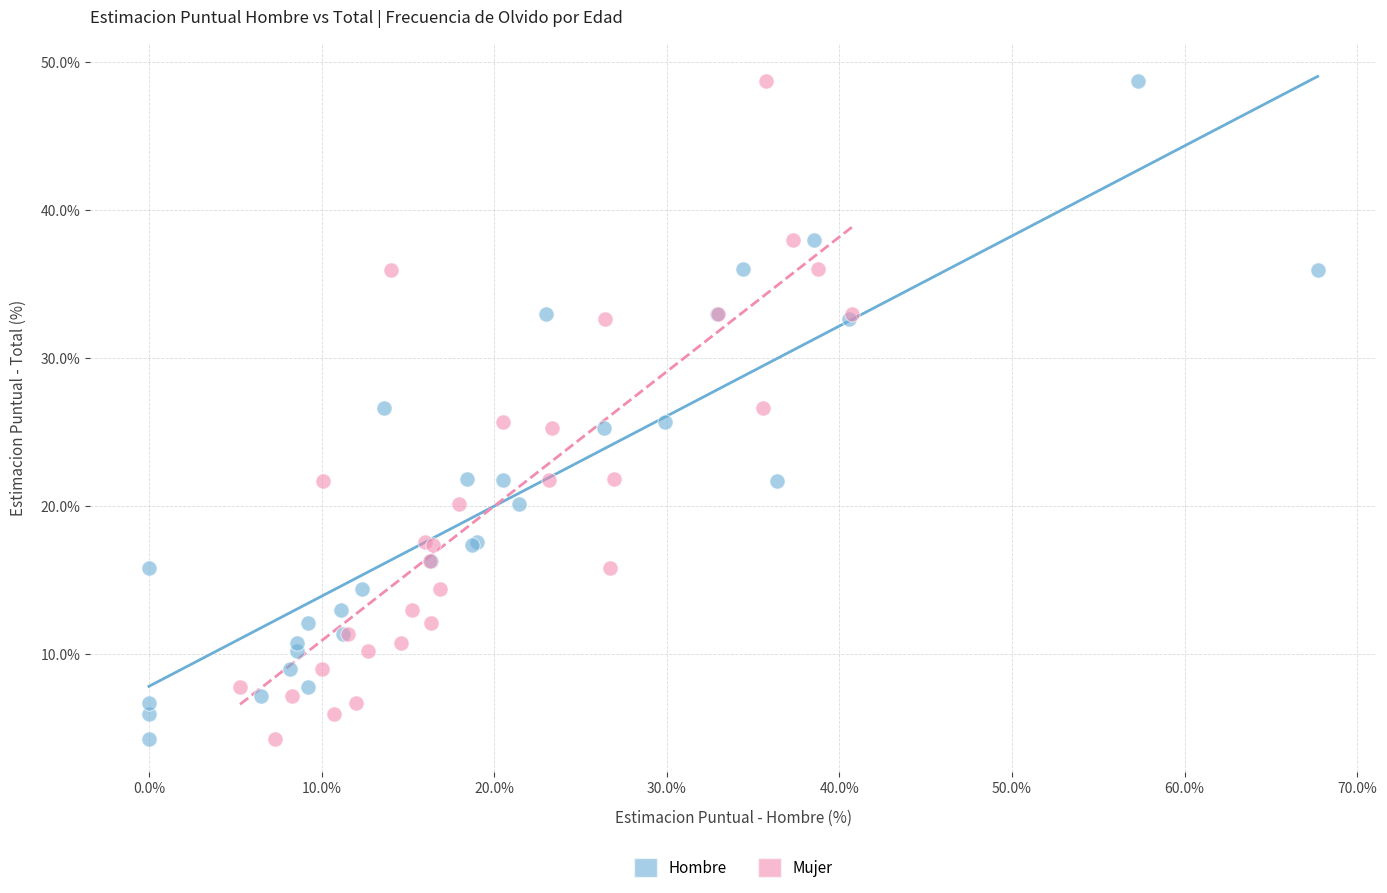

What are all the series names shown in the legend?

Hombre, Mujer